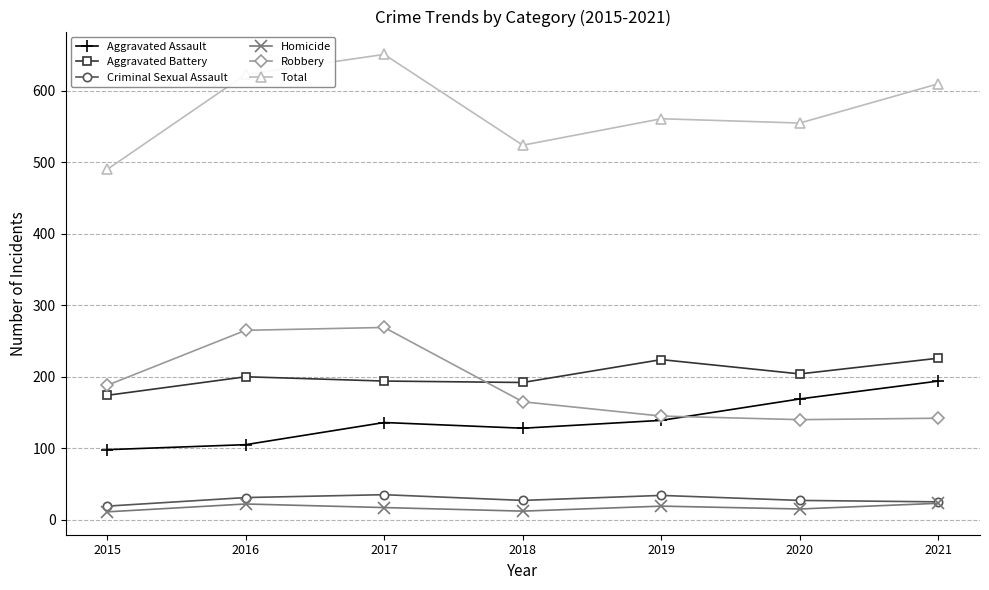

True or false: Robbery and Criminal Sexual Assault intersect in this chart.

False